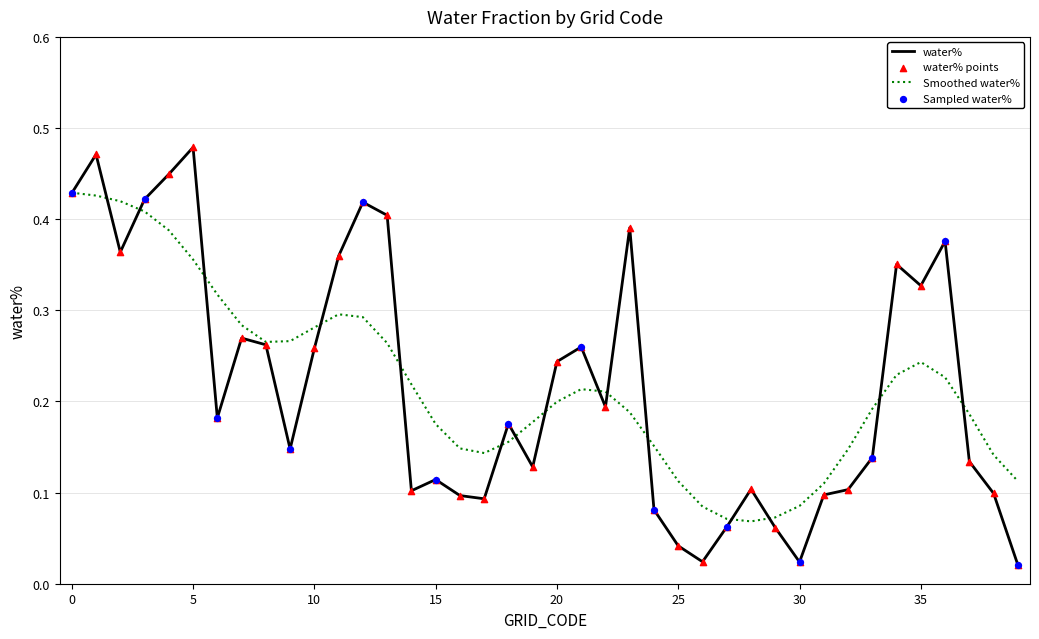

Which series has the largest range (max minus min)?

water%